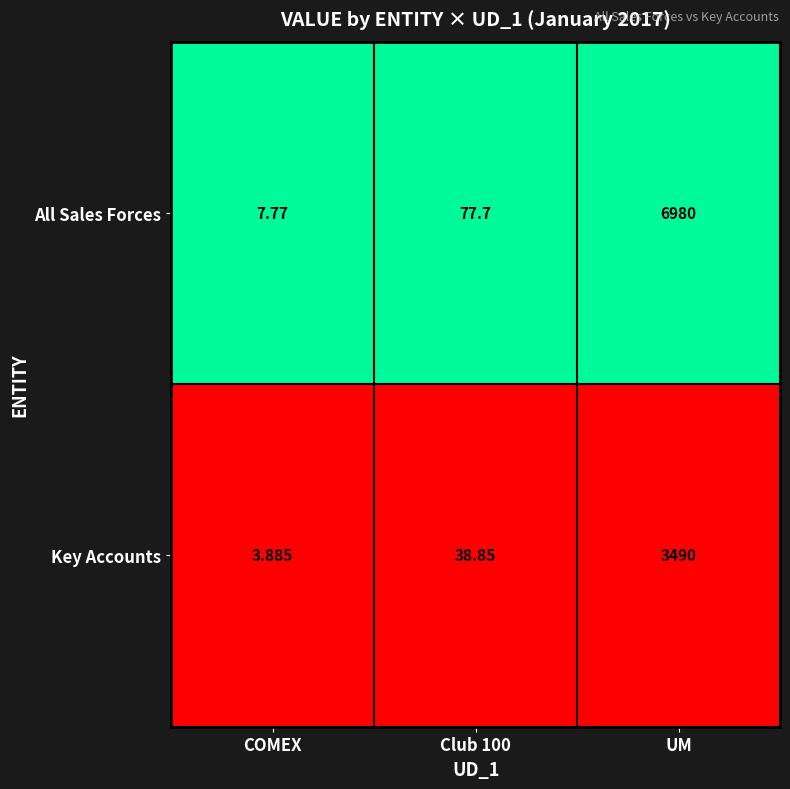

How many categories are shown in the chart?

3